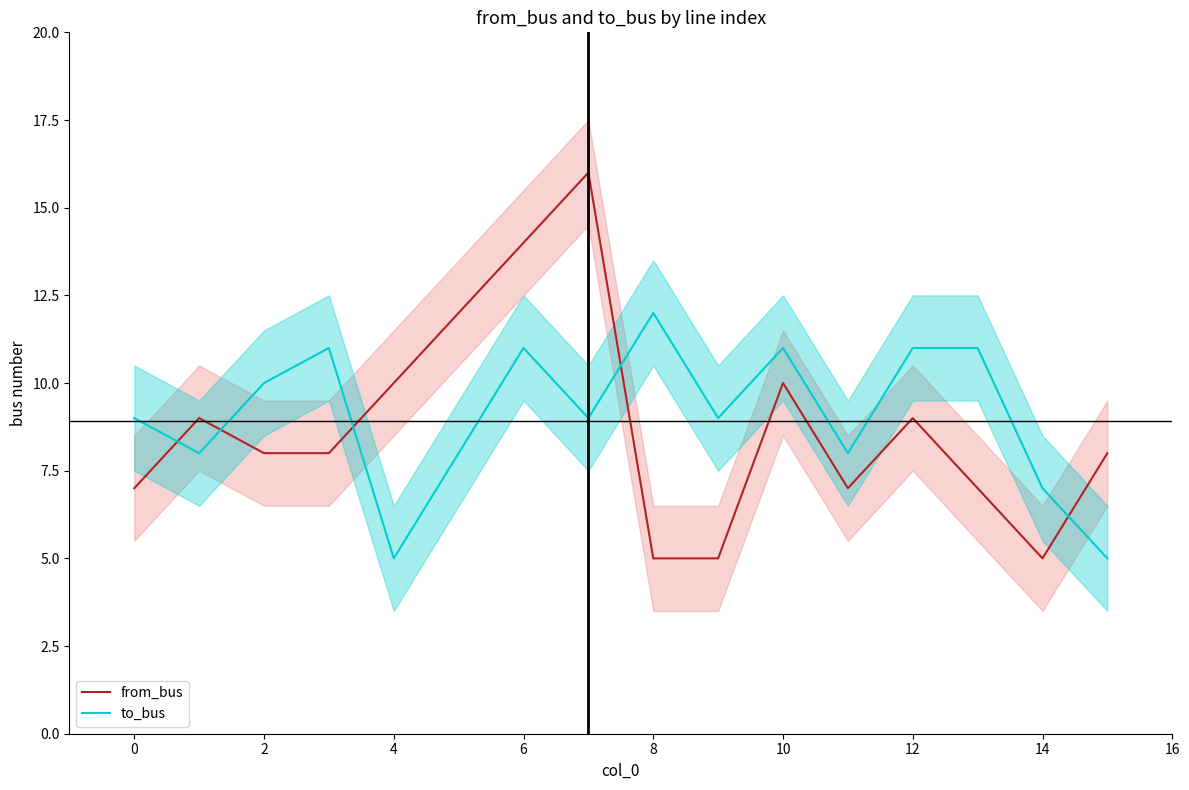

True or false: to_bus and from_bus intersect in this chart.

True